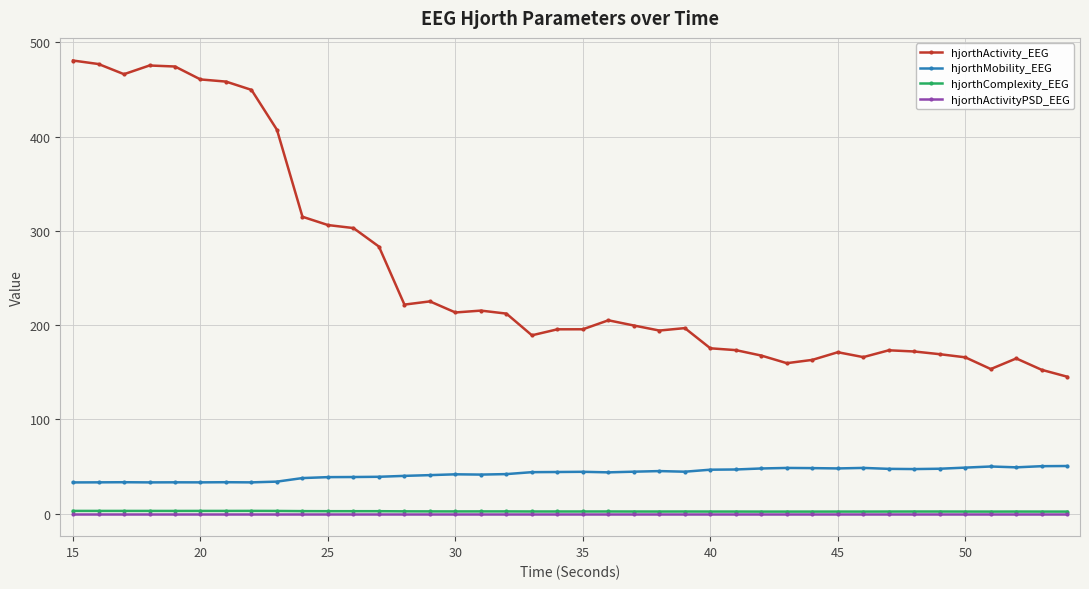

What is the minimum value for hjorthMobility_EEG?

33.0